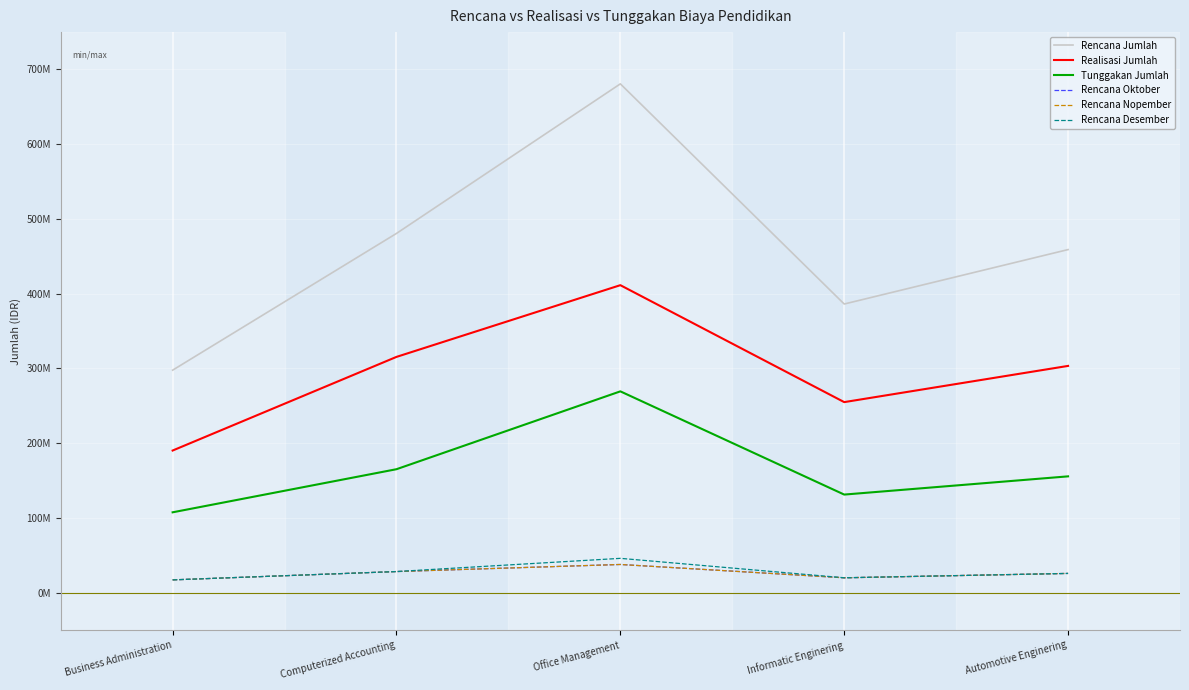

Does the chart have visible grid lines?

Yes